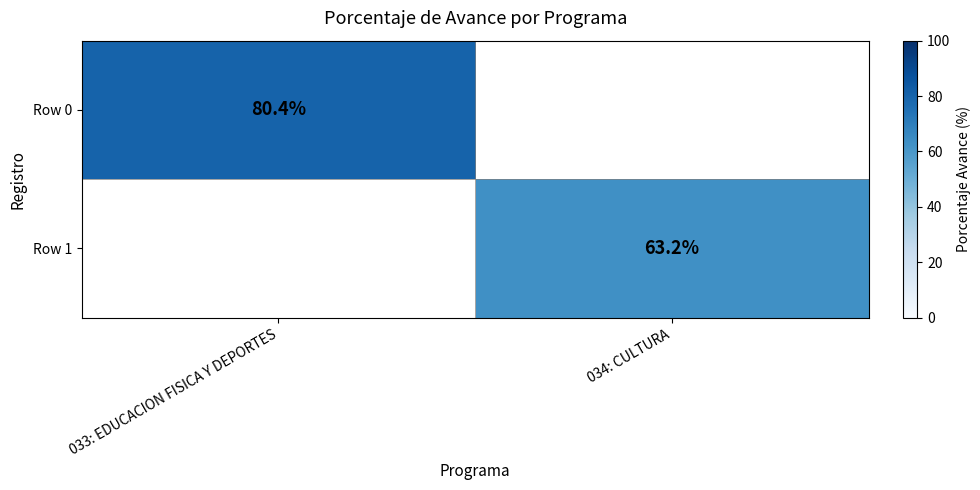

Is the value of Row 1 at 034: CULTURA greater than the value of Row 0 at 033: EDUCACION FISICA Y DEPORTES?

No